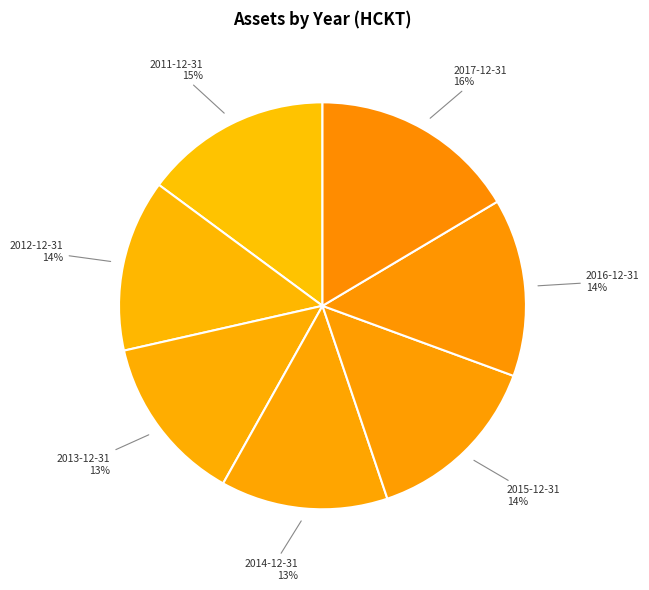

True or false: 2013-12-31 accounts for 13% of the total.

True